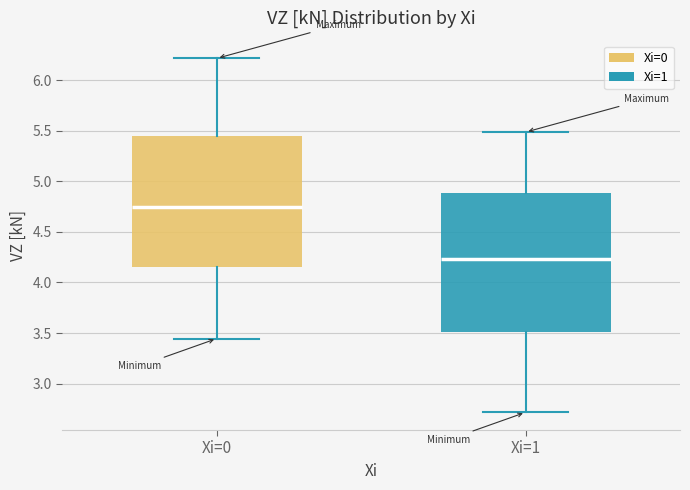

Comparing the boxes themselves (not the whiskers), which one is the tallest?

Xi=1